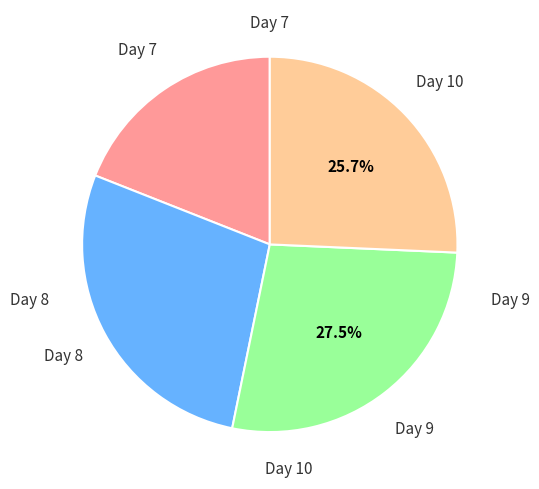

Is there any slice that represents more than half of the pie?

No